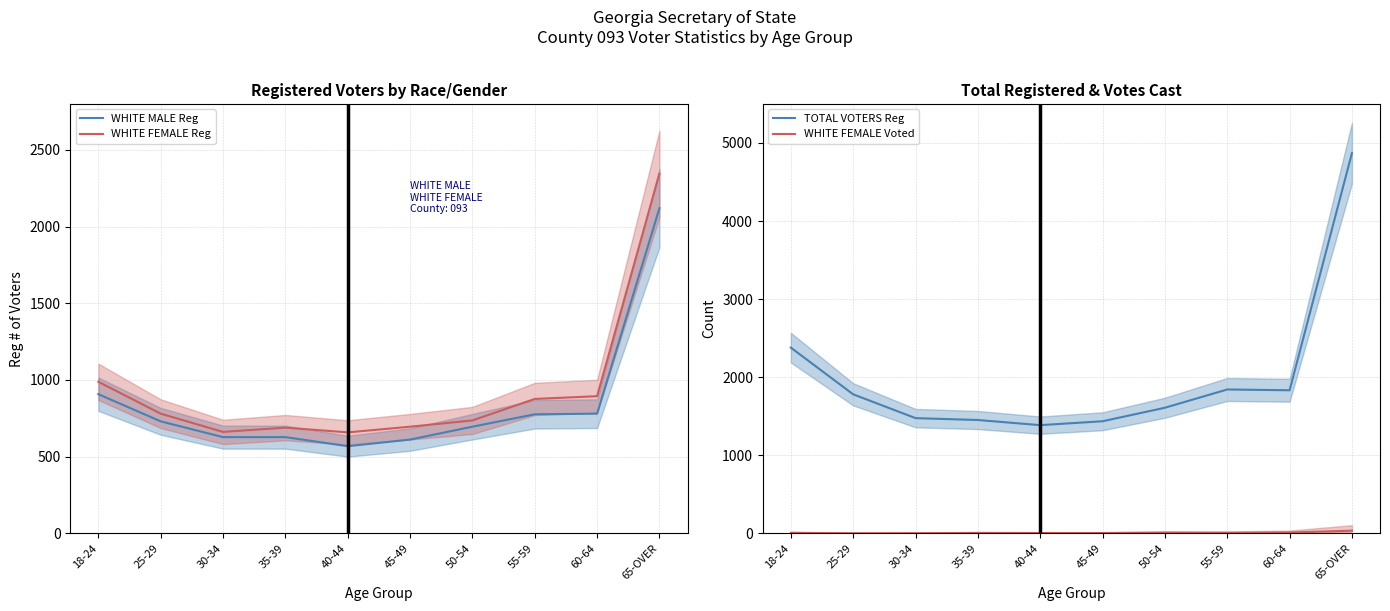

Between 25-29 and 60-64, which series saw the biggest shift?

WHITE FEMALE Reg